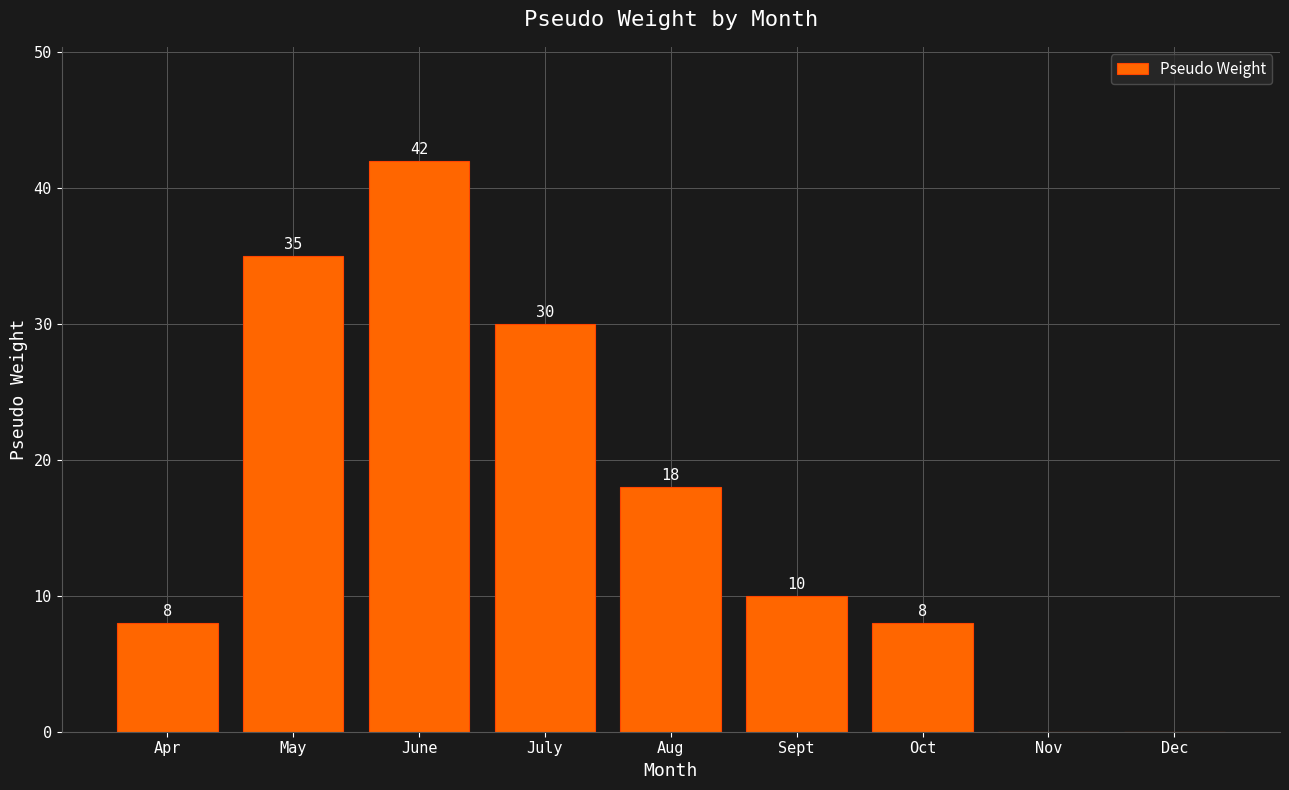

Are the bars grouped side by side (vs. stacked)?

No